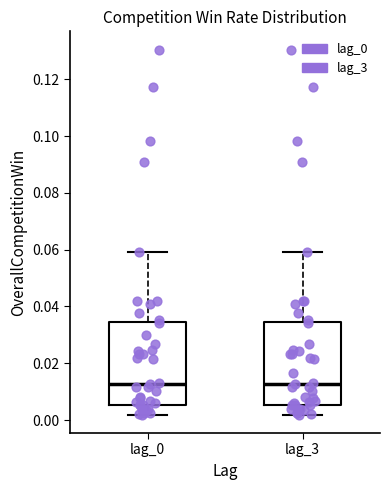

Where does the lower whisker of the box for lag_3 end on the y-axis? The values are not printed on the chart, so give them approximately, as read against the axis.

0.002